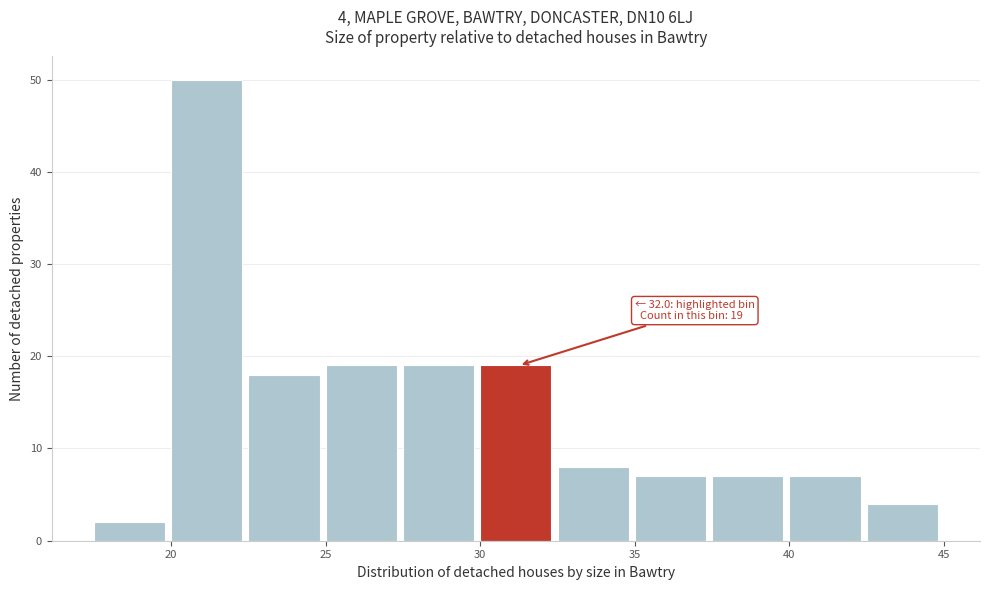

Over which range of the x-axis is the bar tallest?

20.0 to 22.5